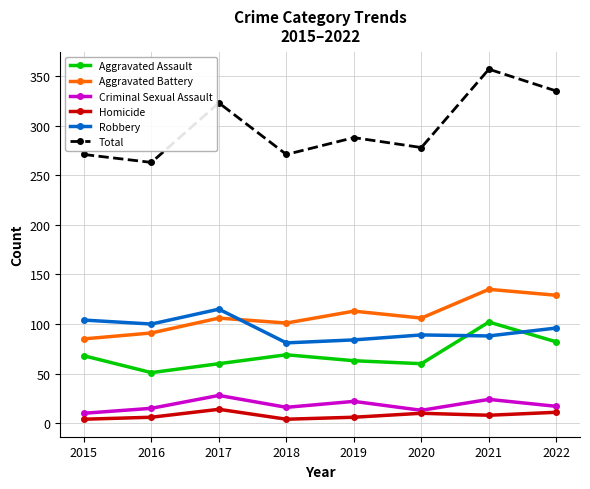

What is the total value across all series at 2016?

526